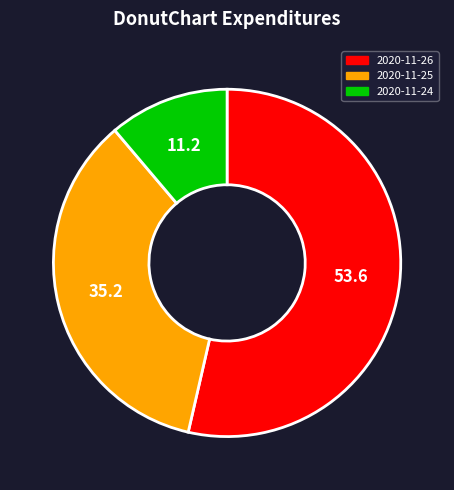

What is the smallest slice in the pie chart?

2020-11-24